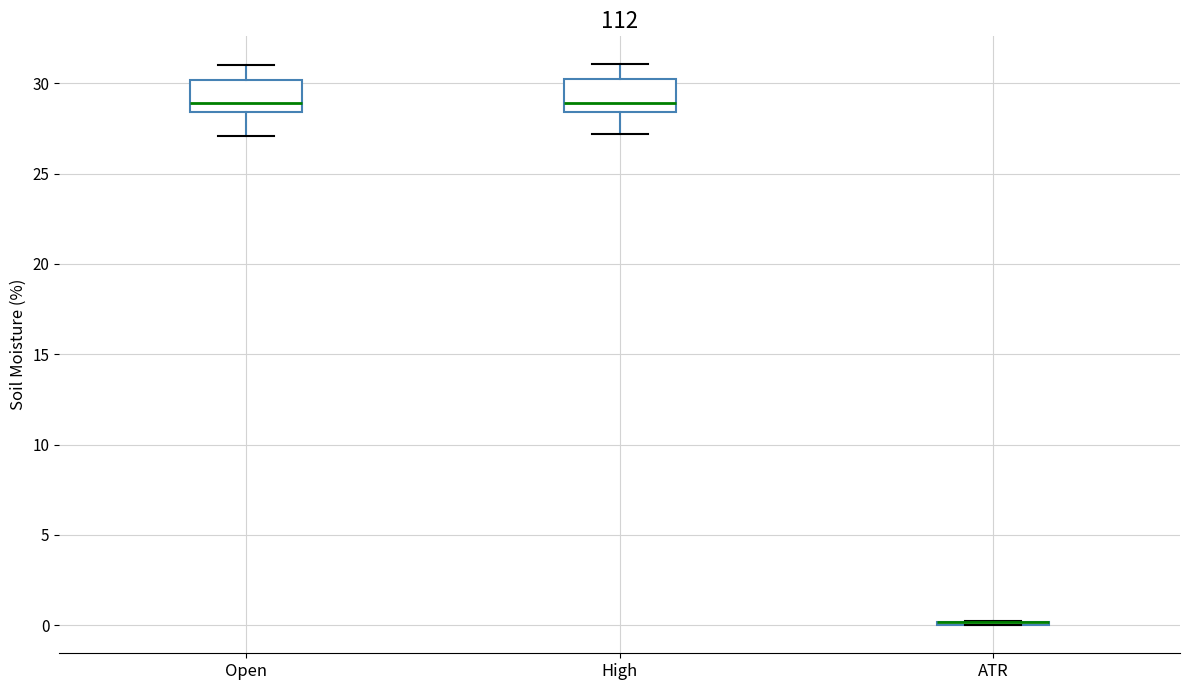

Reading left to right, read every box against the y-axis: the position of its median line, the range the box covers, and the ends of its whiskers. The values are not printed on the chart, so give them approximately, as read against the axis.

Open: median 29.0, box 28.5 to 30.0, whiskers 27.0 to 31.0
High: median 29.0, box 28.5 to 30.0, whiskers 27.0 to 31.0
ATR: box collapsed to a line at 0.0, whiskers 0.0 to 0.0